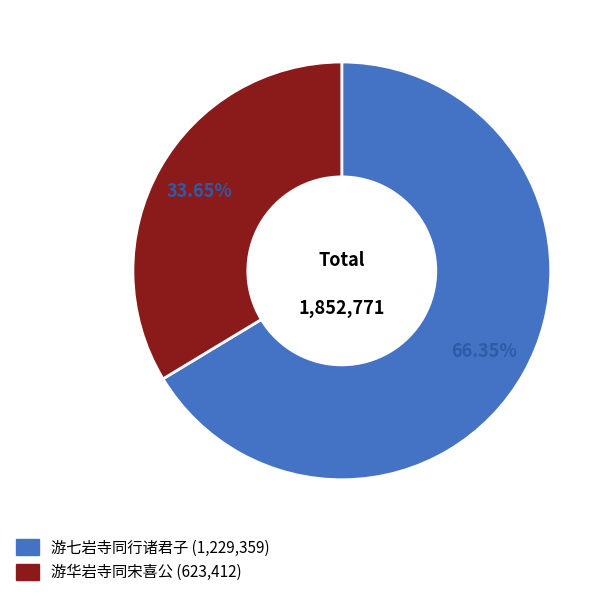

Count the number of slices in the pie.

2